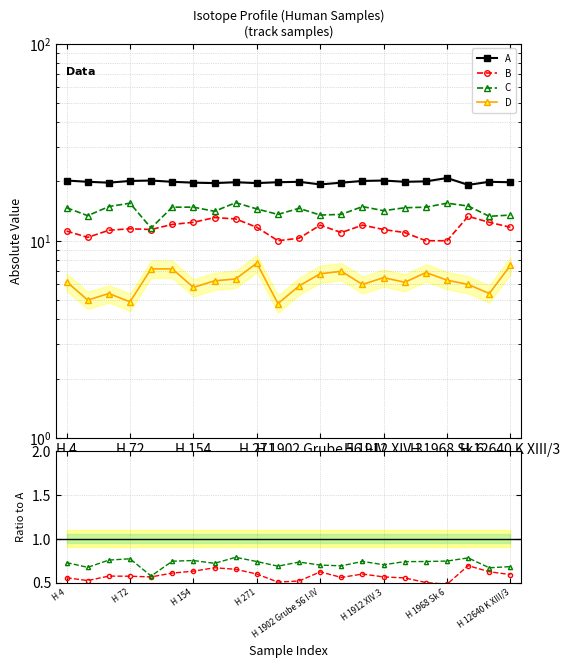

List the series in order of their peak value, lowest first.

D, B, C, A